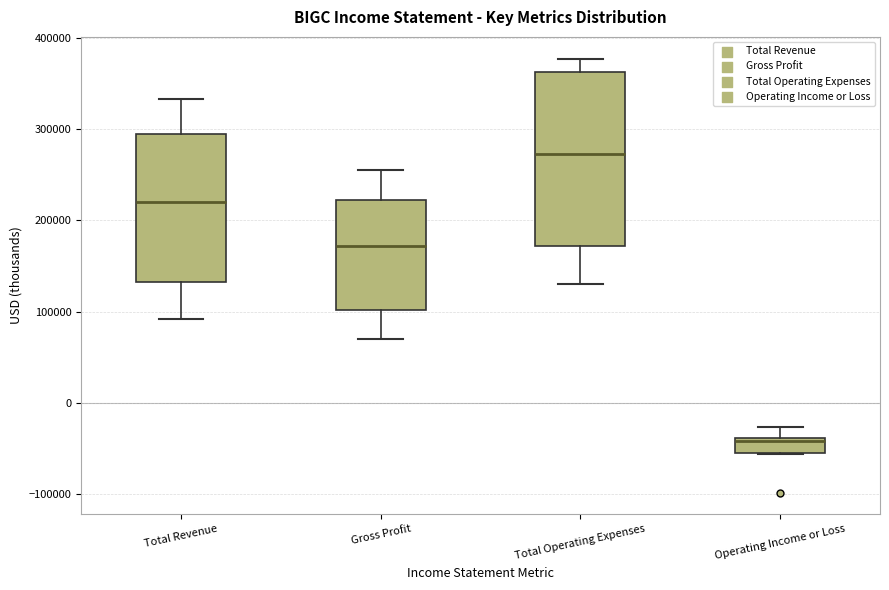

Comparing the boxes themselves (not the whiskers), which one is the tallest?

Total Operating Expenses